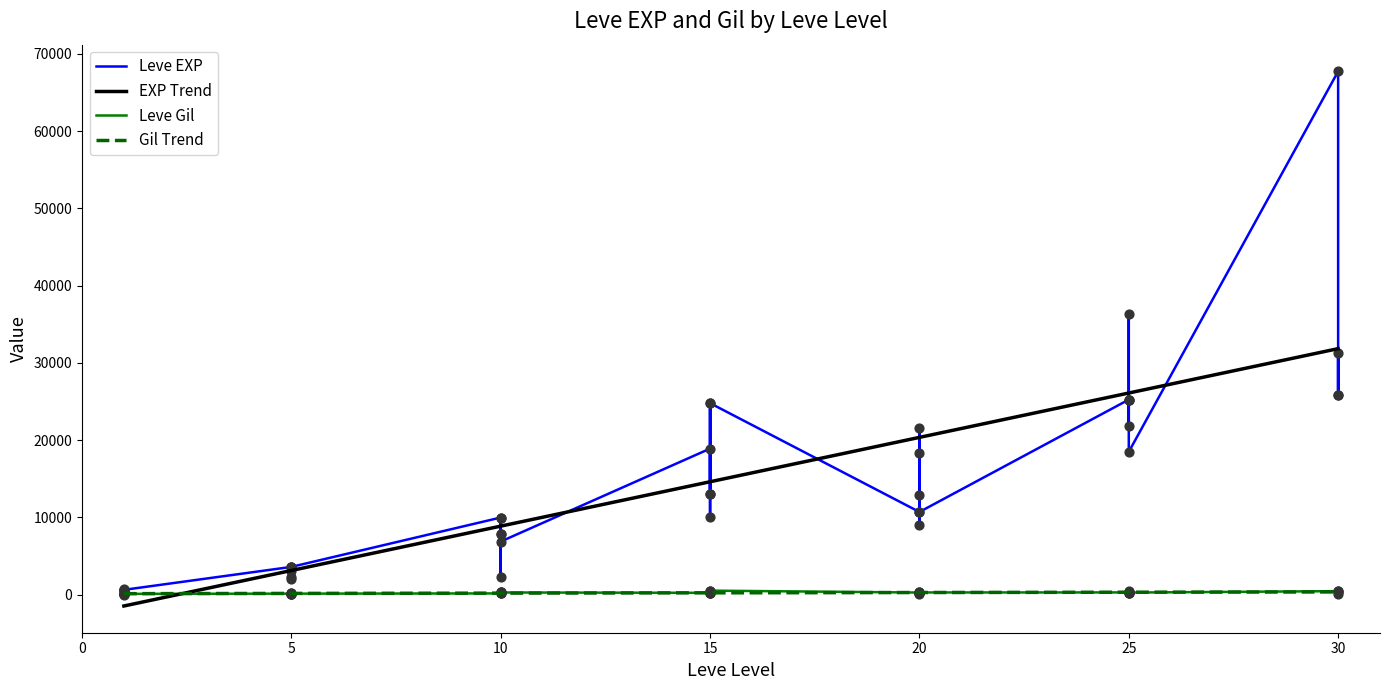

At which category is the sum across all series the highest?

30